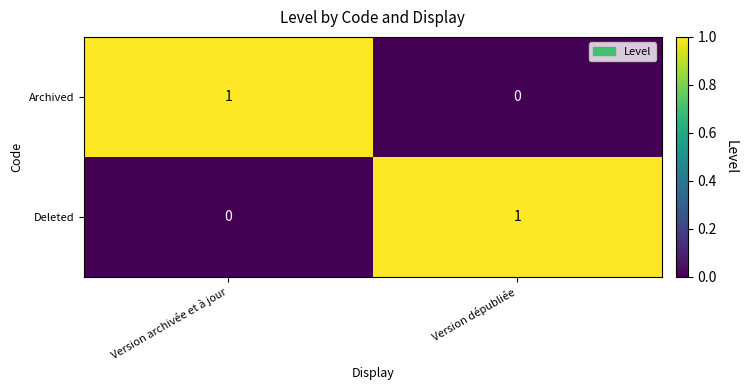

What is the total value across all series at Version archivée et à jour?

1